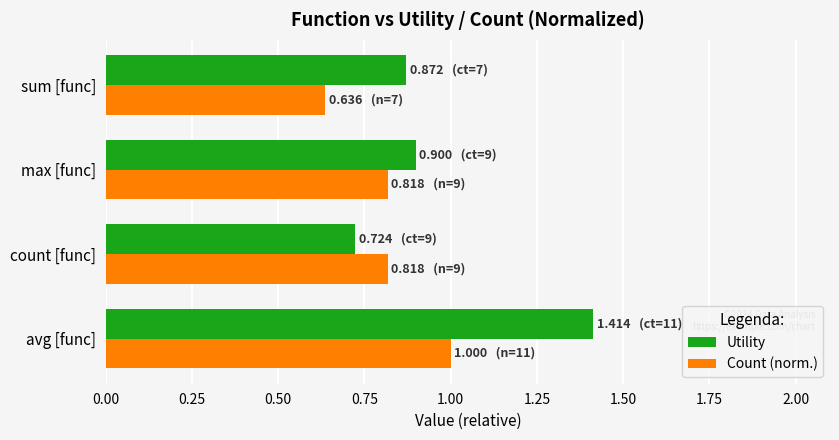

What are all the series names shown in the legend?

Utility, Count (norm.)